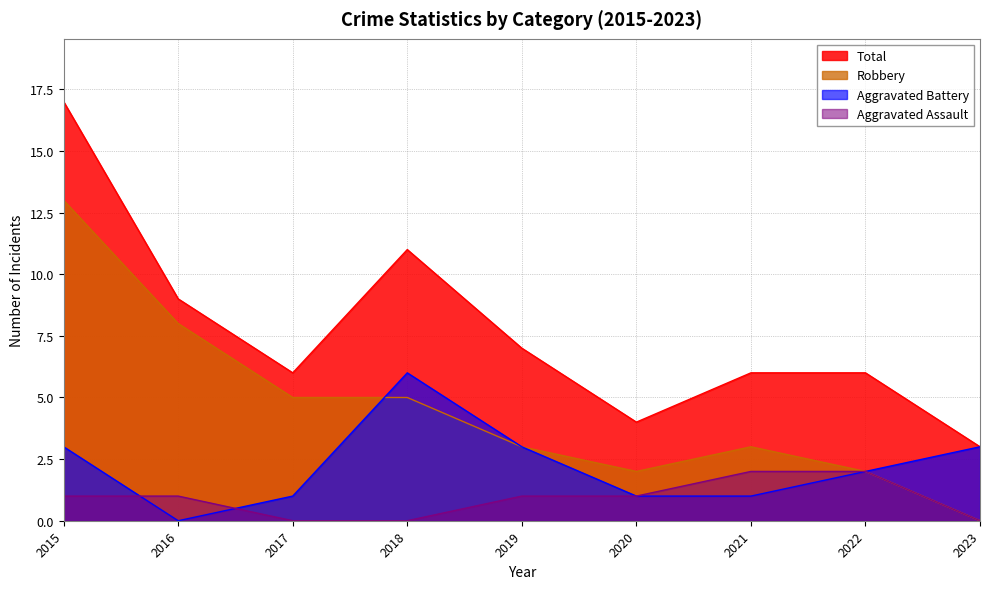

Count the number of categories in the chart.

9